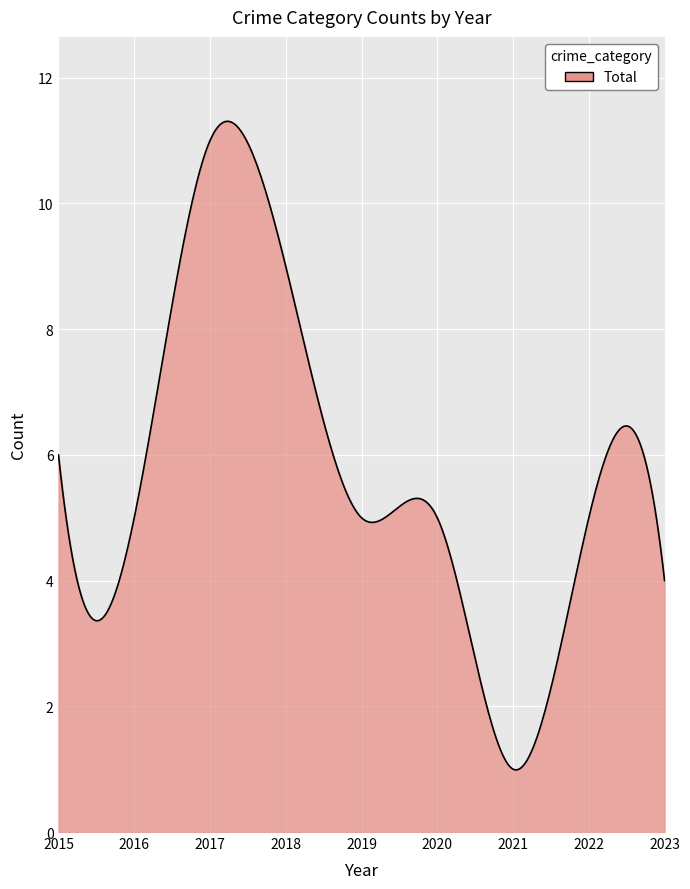

What is the difference between the maximum and minimum values?

10.3